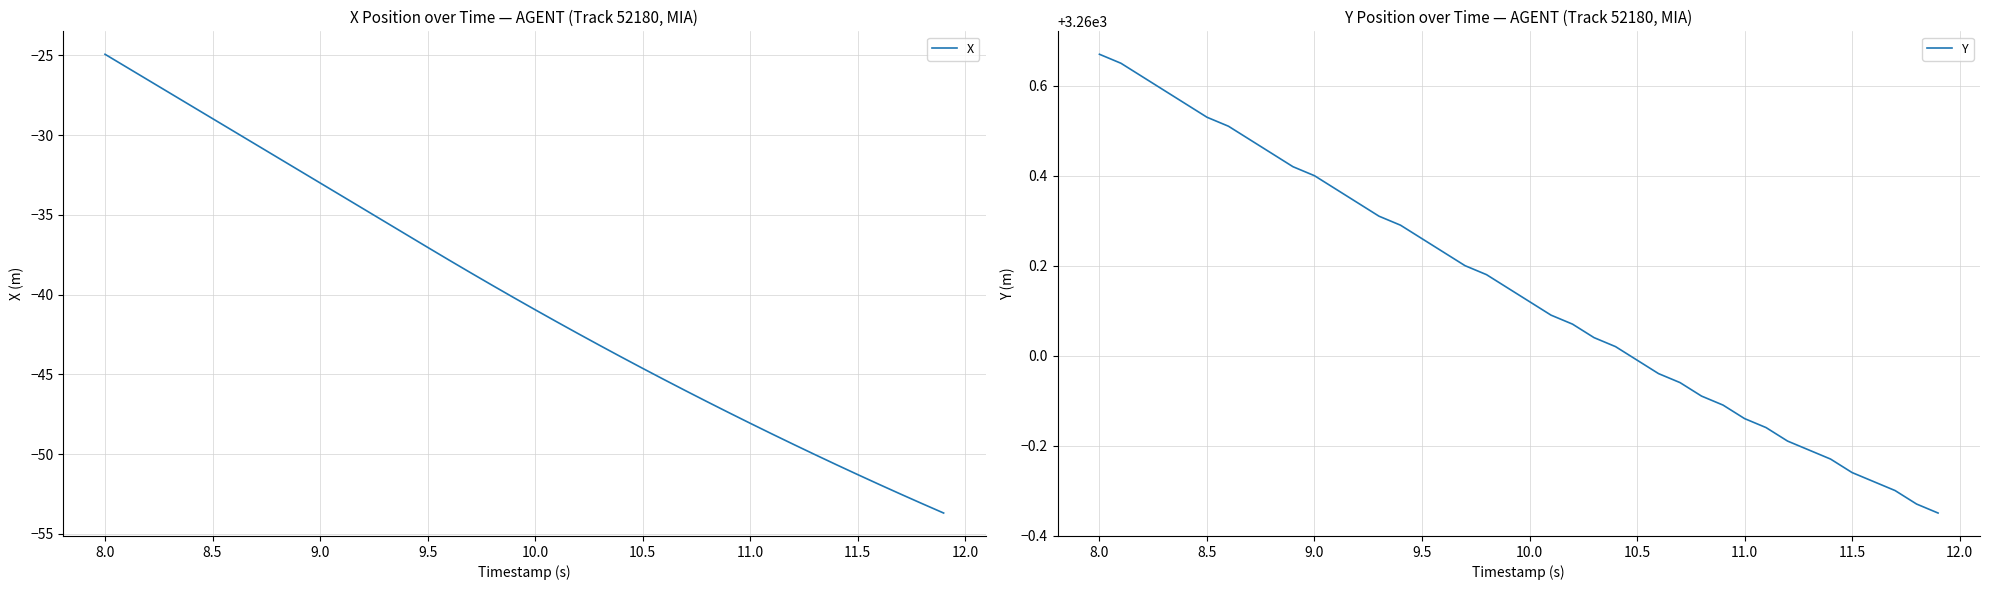

What is the difference between the second highest and minimum values in the Y series?

1.0